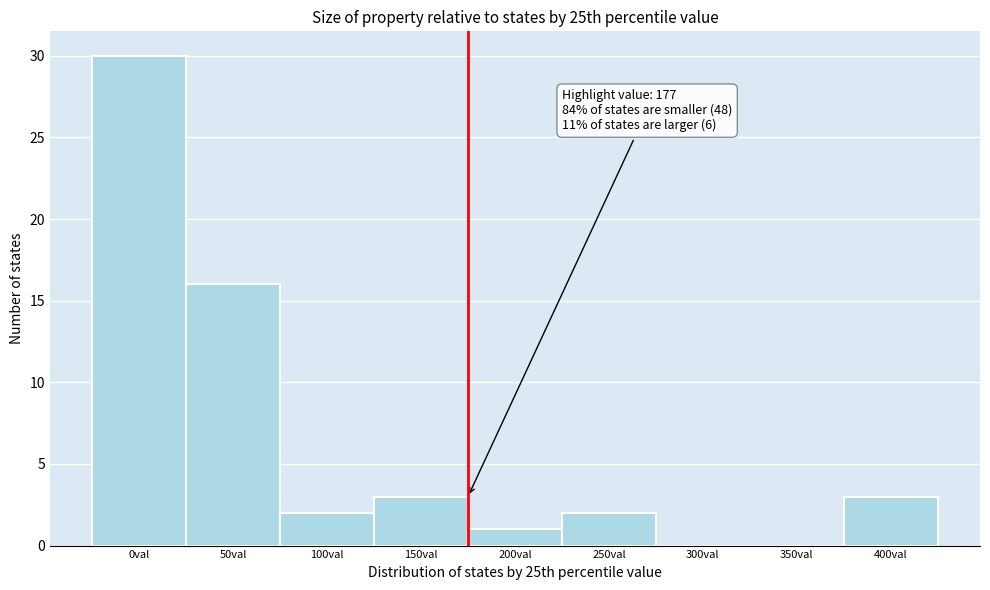

Reading left to right, transcribe all the data shown in this chart.

0val=30	50val=16	100val=2	150val=3	200val=1	250val=2	300val=0	350val=0	400val=3